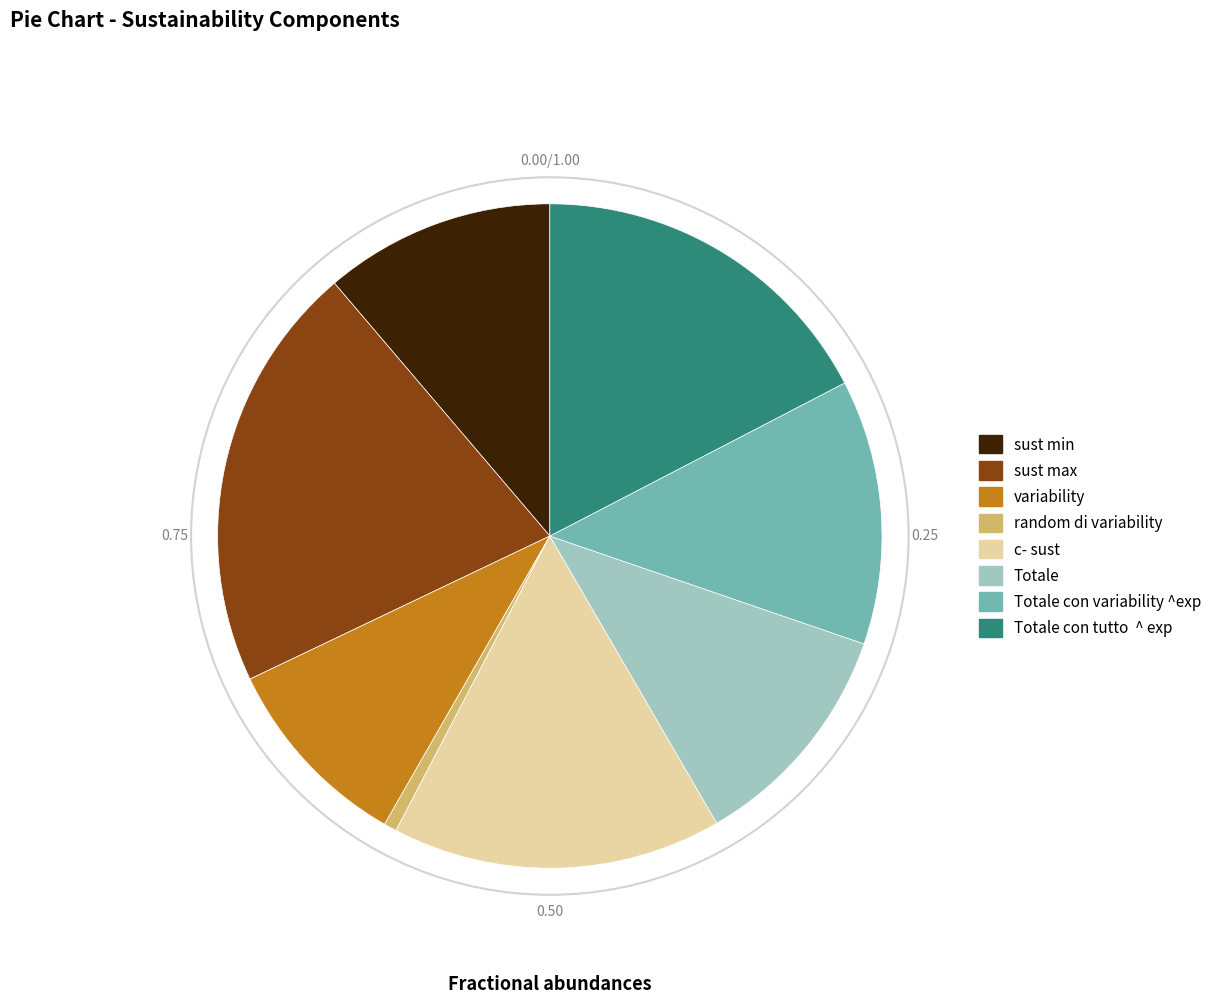

Between Totale con variability ^exp and random di variability, which is larger?

Totale con variability ^exp